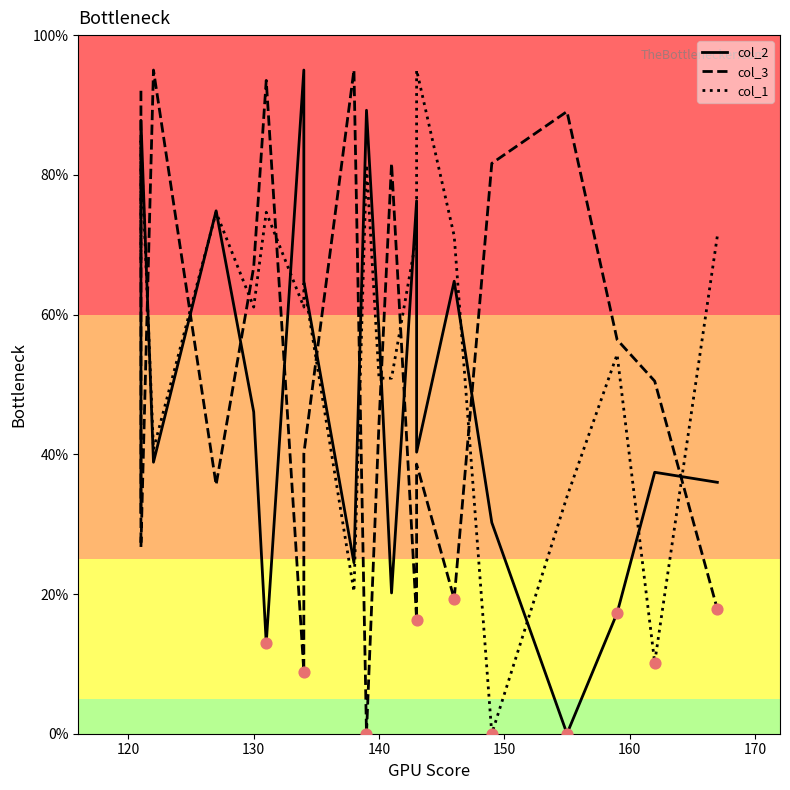

Which series contains the lowest Y value?

col_2